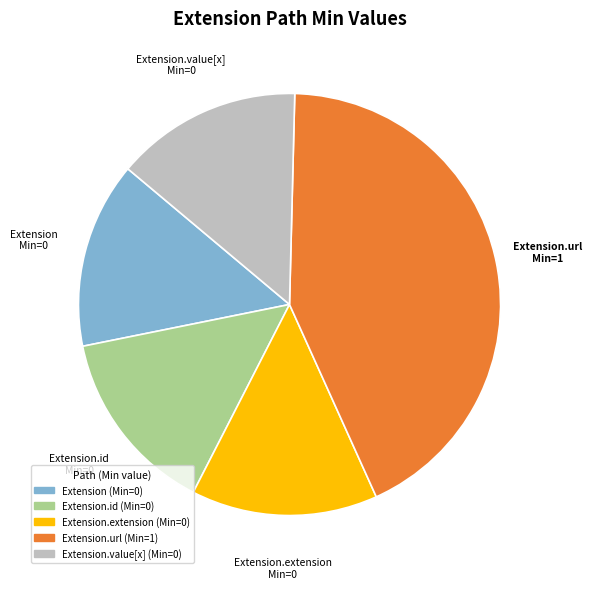

Does any single category account for the majority?

No